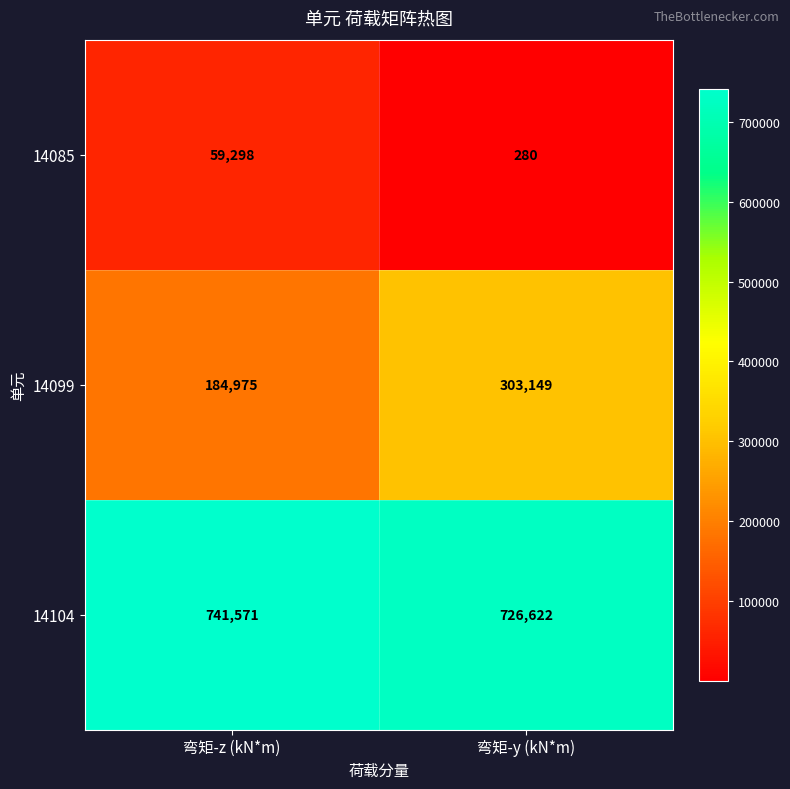

Is it true that 14085 equals 59298 at 弯矩-z (kN*m)?

True